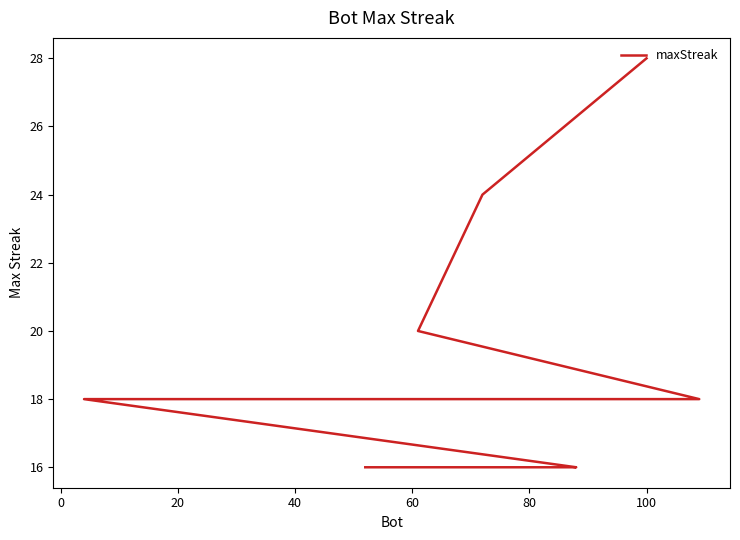

What is the difference between the second highest and minimum values?

8